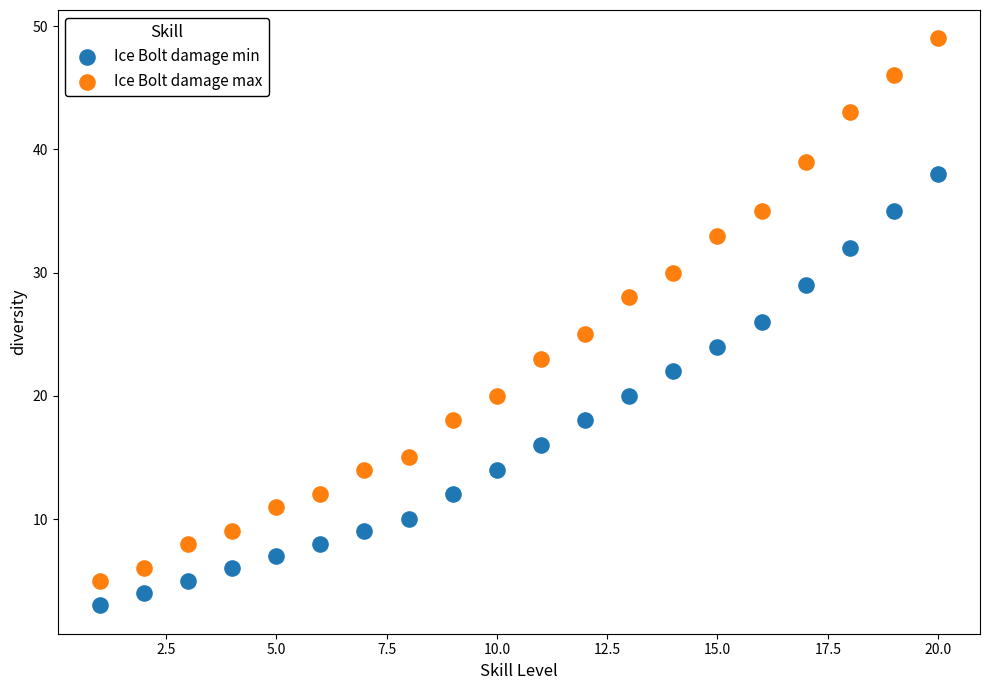

What is the X range (max minus min) for the scatter plot?

19